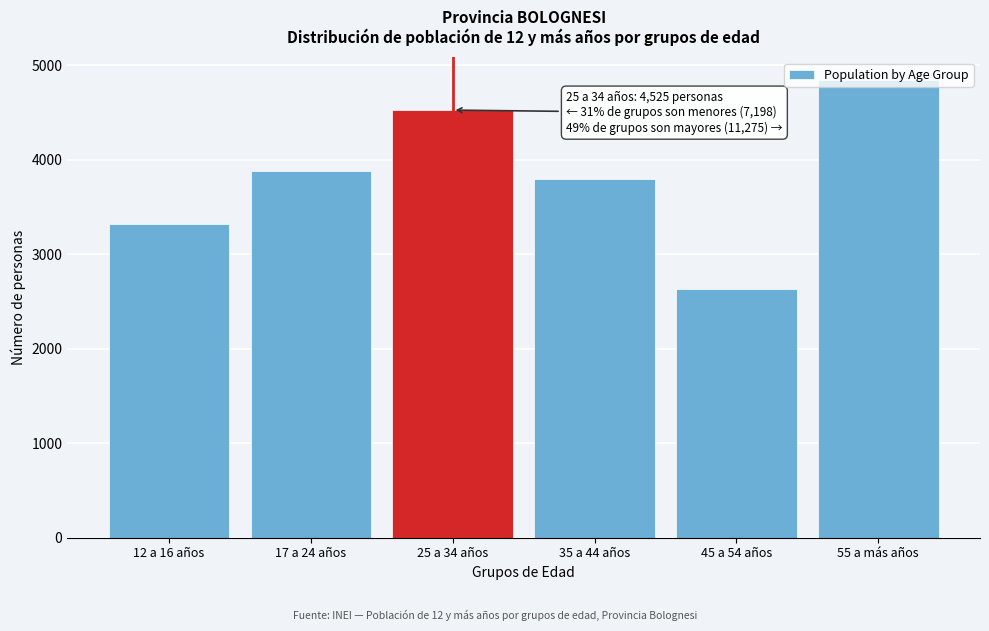

What is the label of the 1st bar from the right?

55 a más años